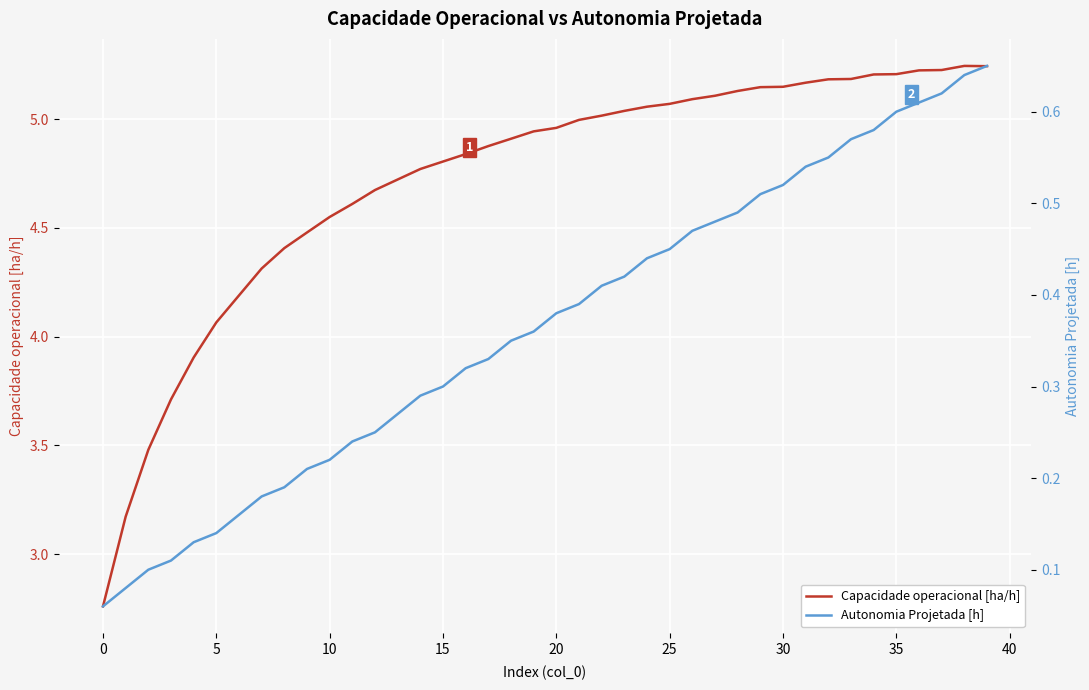

True or false: Capacidade operacional [ha/h] and Autonomia Projetada [h] cross at least once.

False